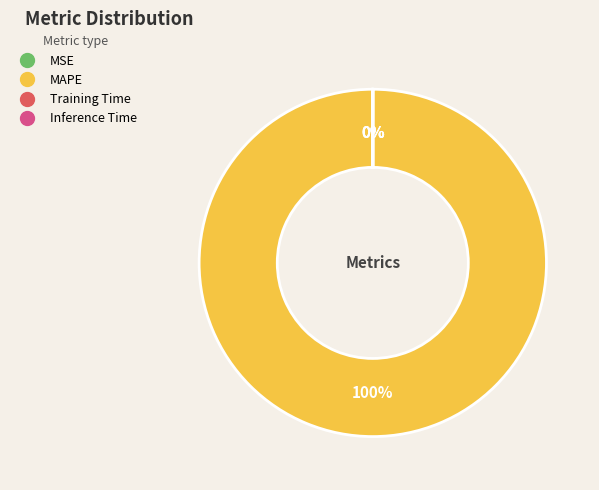

The Inference Time slice represents 0% of the pie. True or false?

True